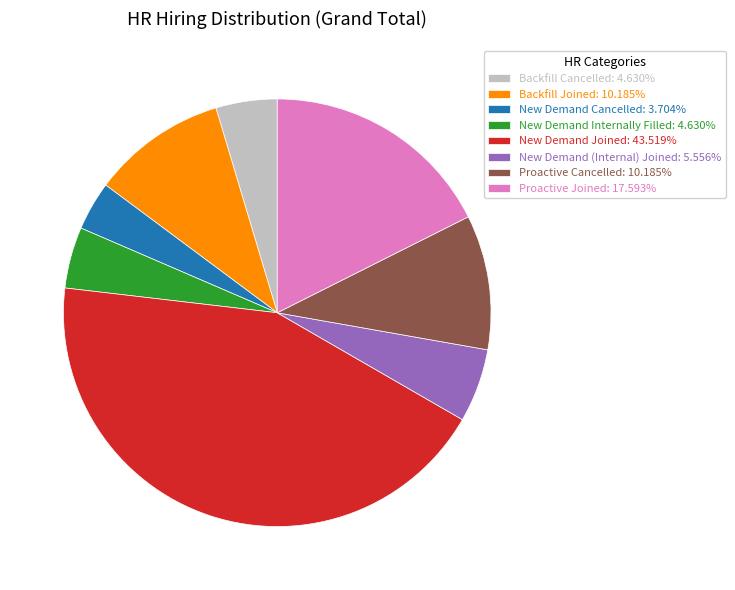

Count the number of slices in the pie.

8